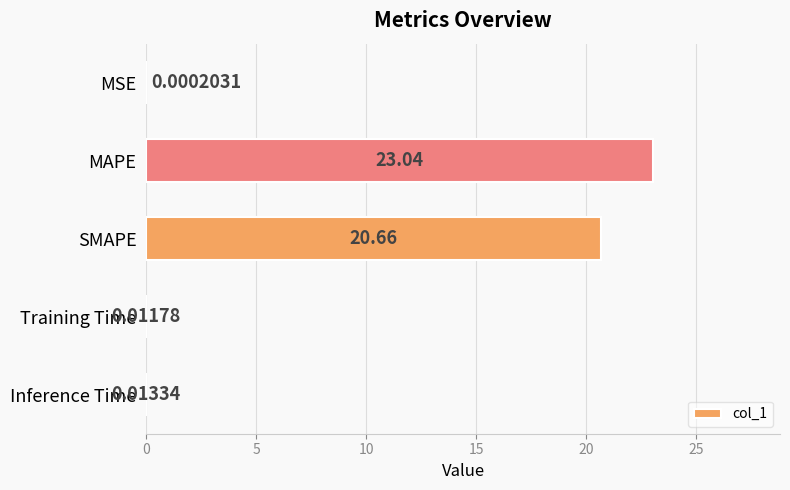

What is the greatest value displayed?

23.0